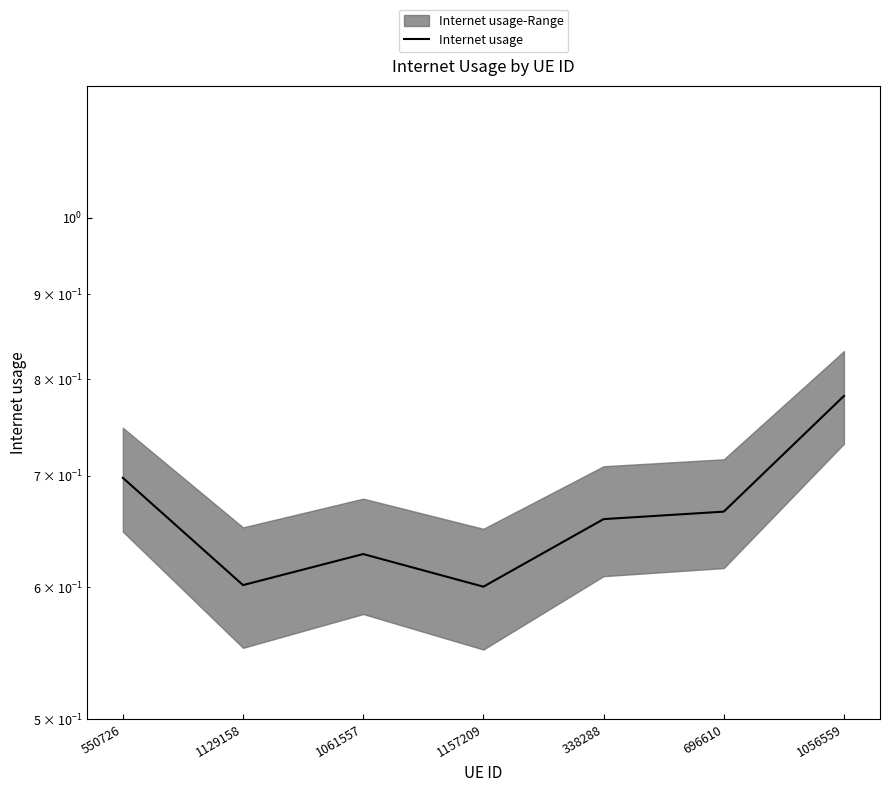

What position from the left is 696610?

6